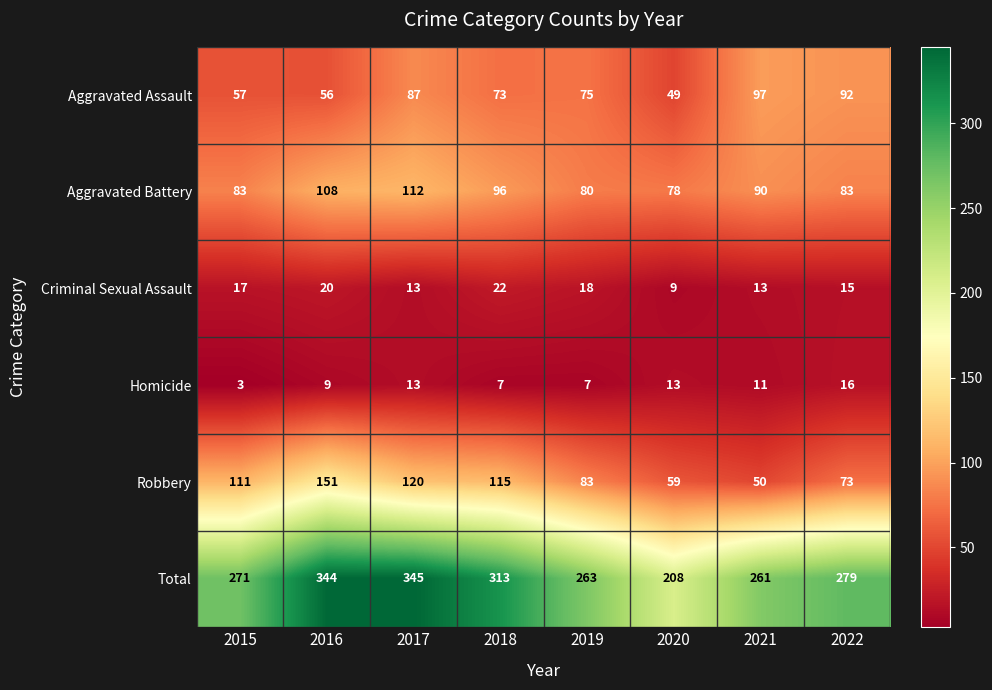

Rank the series by their maximum value, from lowest to highest.

Homicide, Criminal Sexual Assault, Aggravated Assault, Aggravated Battery, Robbery, Total